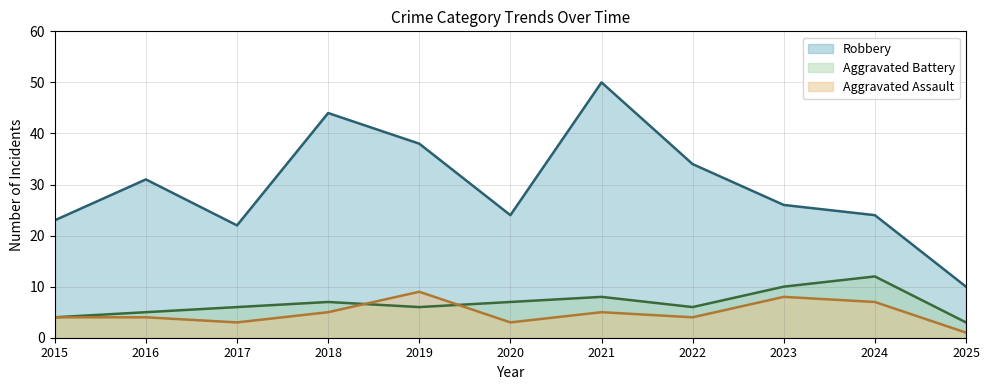

At which label is Aggravated Battery closest to 7?

2018